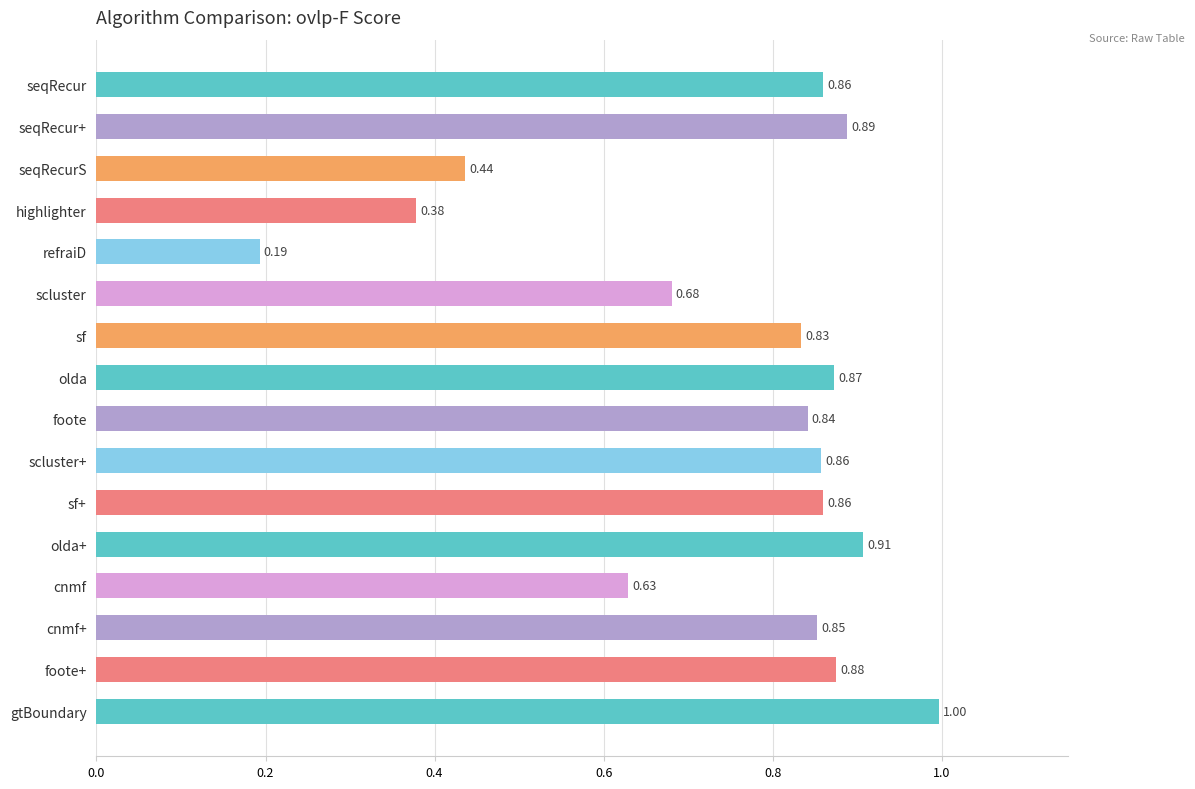

What is the label of the 8th bar from the bottom?

foote